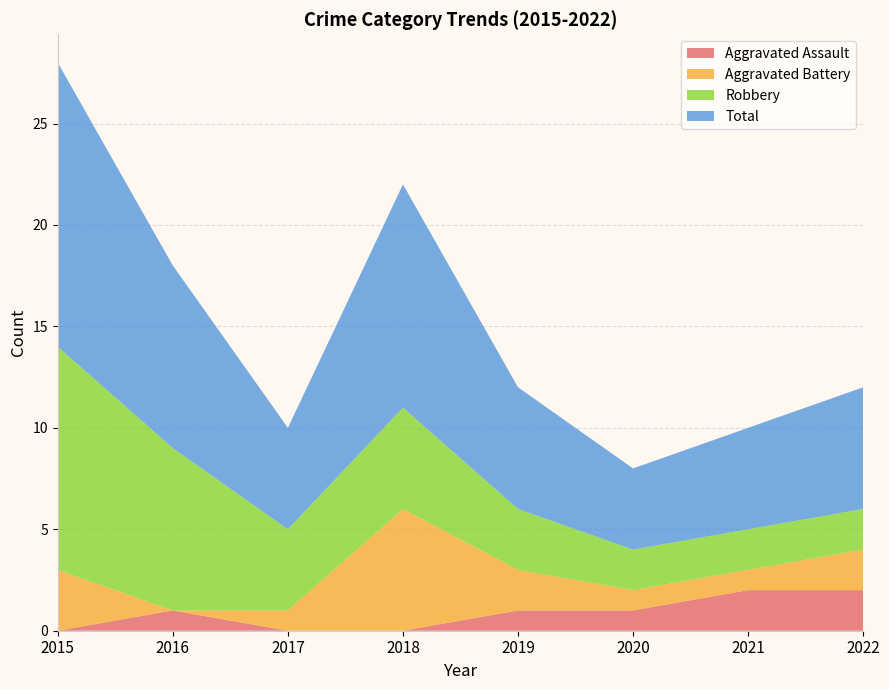

Reading left to right, transcribe all the data shown in this chart.

Aggravated Assault: 0	1	0	0	1	1	2	2
Aggravated Battery: 3	0	1	6	2	1	1	2
Robbery: 11	8	4	5	3	2	2	2
Total: 14	9	5	11	6	4	5	6